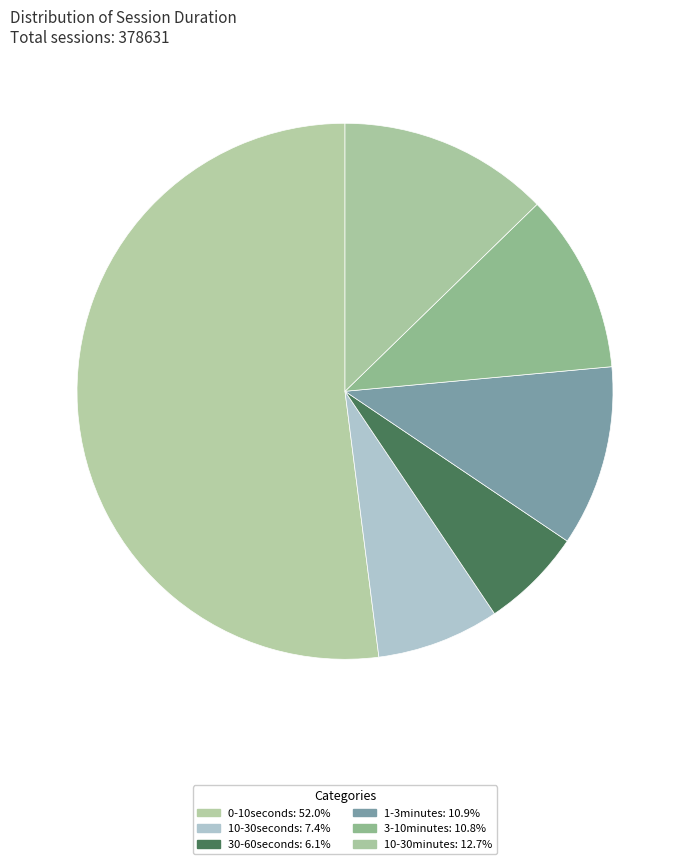

Is 30-60seconds the majority of the pie?

No